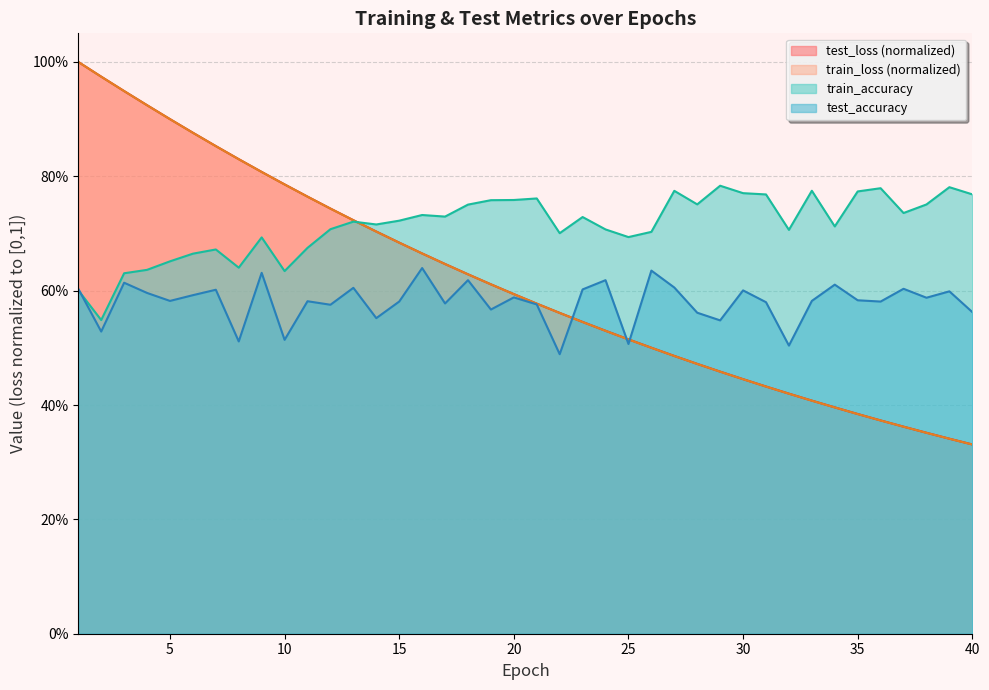

Which has a higher value, 18 or 21?

18